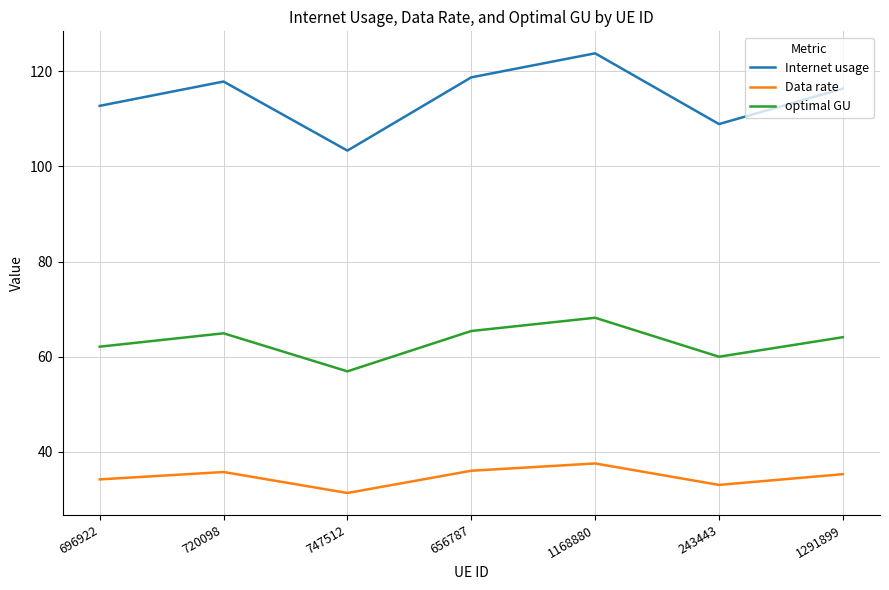

The optimal GU series shows 62.1 at 696922. True or false?

True